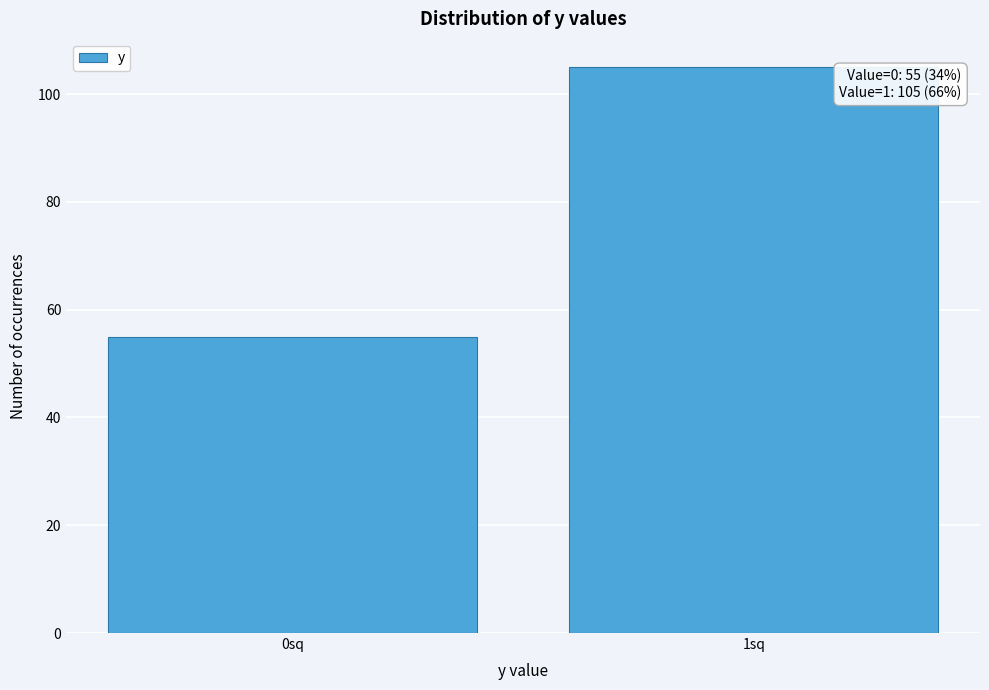

Reading left to right, extract all data points from this chart.

0sq=55	1sq=105